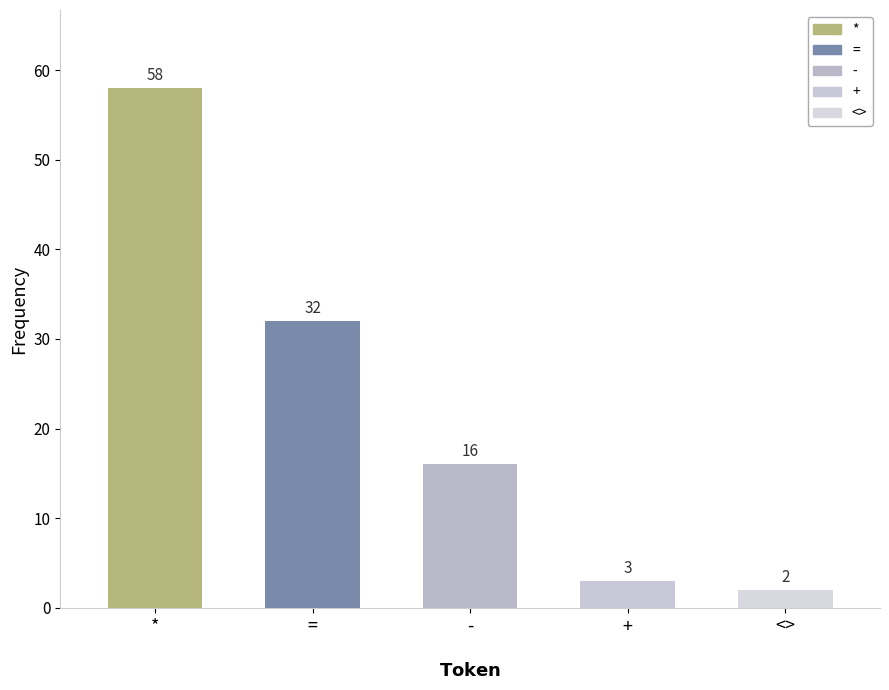

At which category does the chart reach its peak across all series?

*